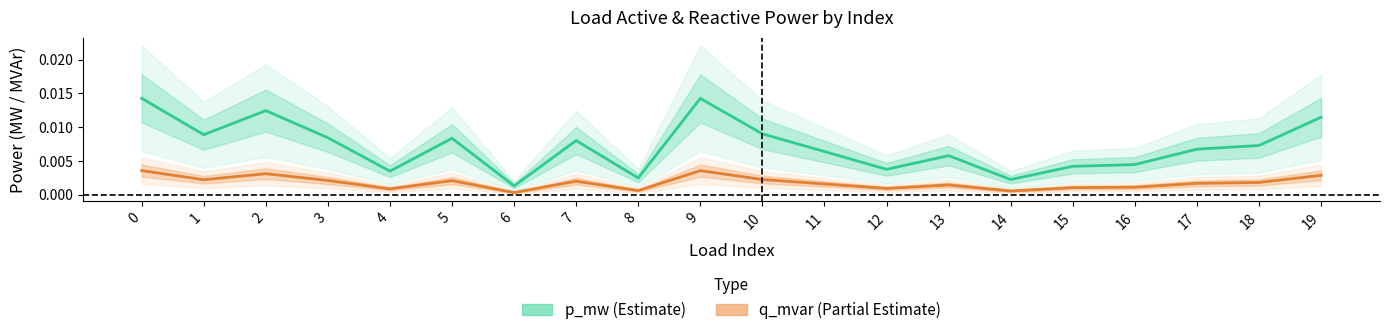

Does the chart have visible grid lines?

No